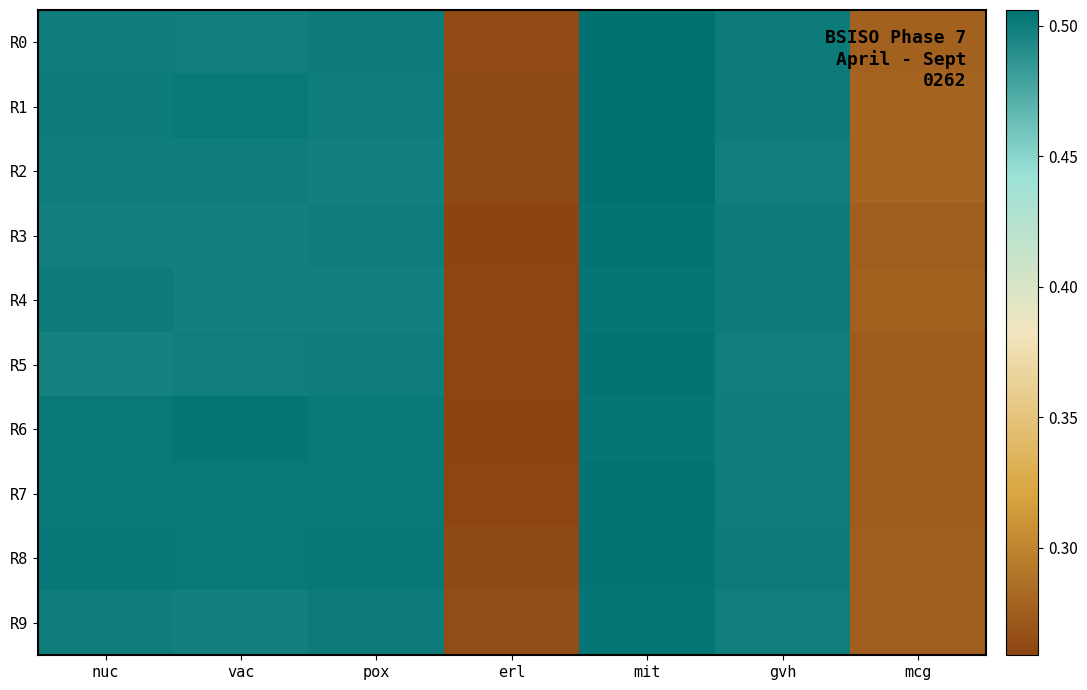

At nuc, list the series in order from smallest to largest.

R5, R3, R0, R9, R2, R1, R4, R6, R7, R8